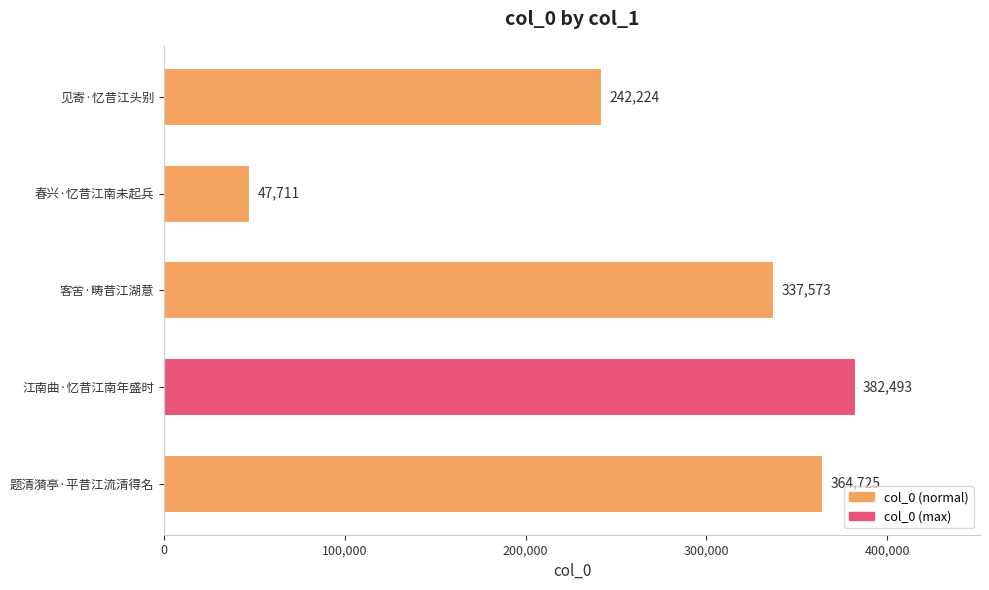

The chart shows a value of 62863 at 春兴·忆昔江南未起兵. True or false?

False